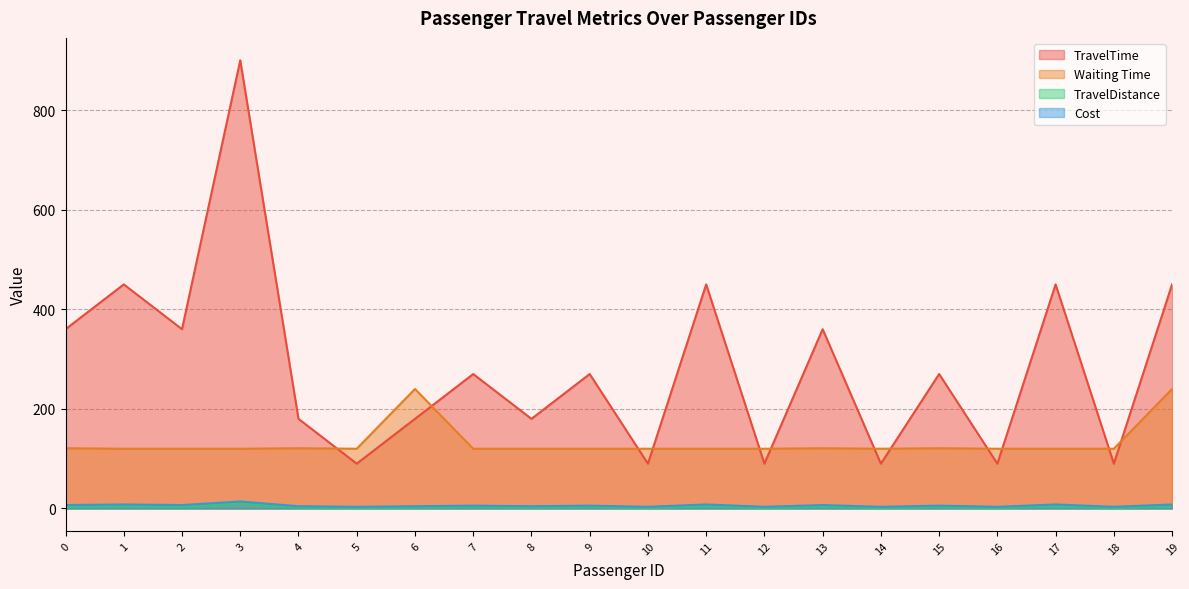

What is the difference between the maximum and minimum values in the TravelTime series?

810.0